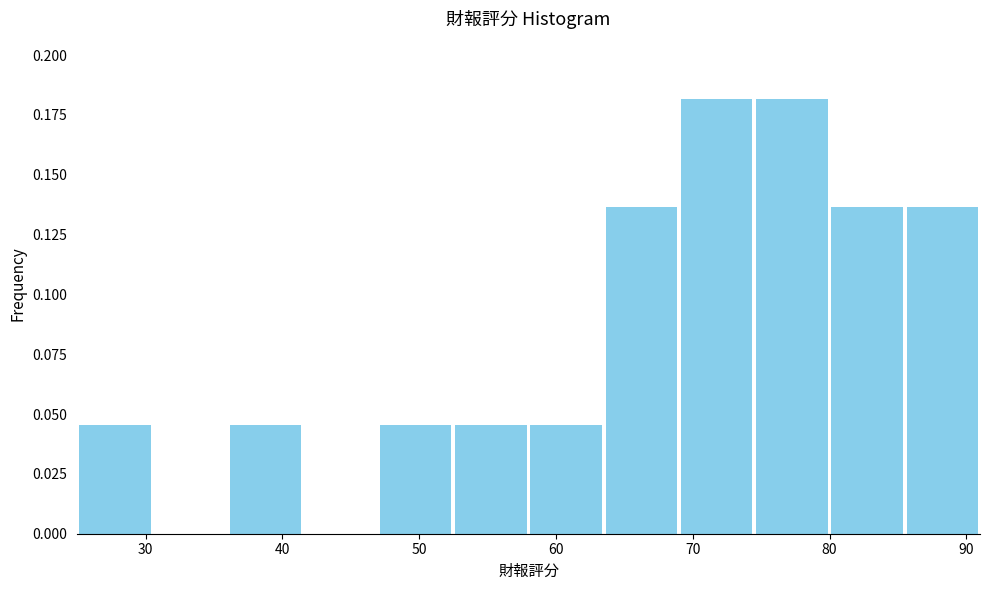

Reading left to right, list every bar in this chart as the range it spans on the x-axis followed by its height. Neither the bar edges nor the heights are printed on the chart, so give them approximately, as read against the axes.

25.0 to 30.5: 0.045
30.5 to 36.0: 0
36.0 to 41.5: 0.045
41.5 to 47.0: 0
47.0 to 52.5: 0.045
52.5 to 58.0: 0.045
58.0 to 63.5: 0.045
63.5 to 69.0: 0.135
69.0 to 74.5: 0.180
74.5 to 80.0: 0.180
80.0 to 85.5: 0.135
85.5 to 91.0: 0.135